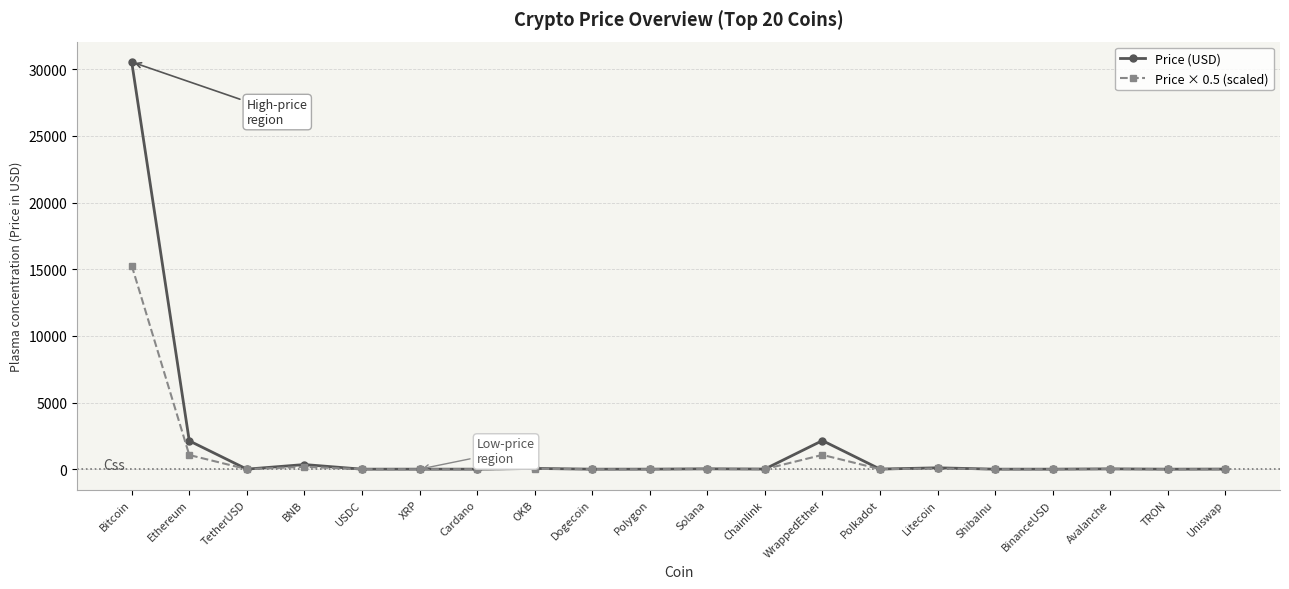

Which series has the largest range (max minus min)?

Price (USD)